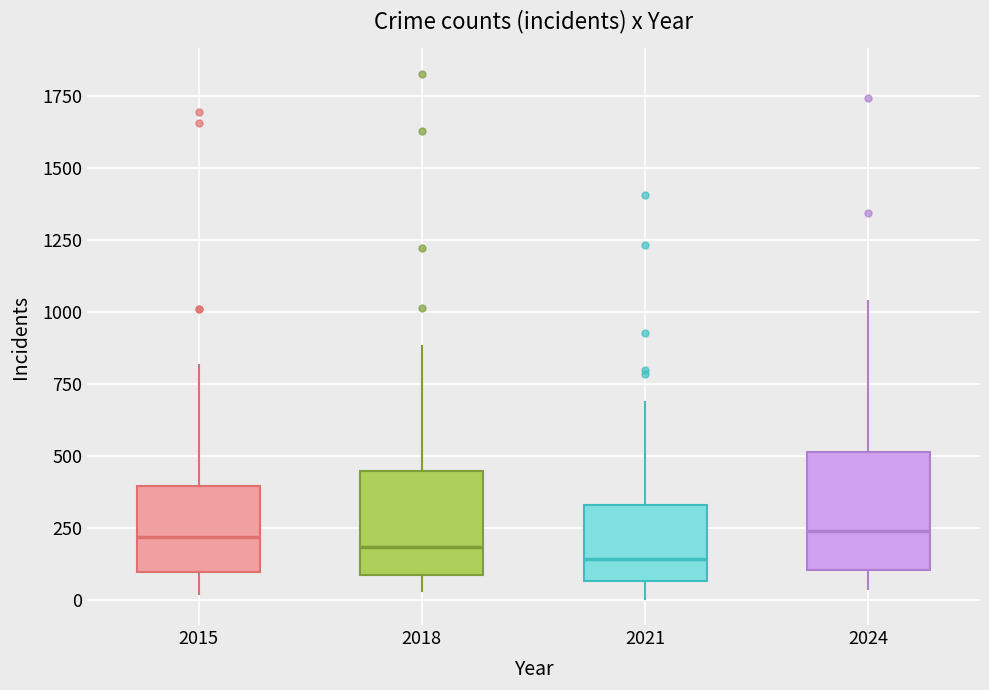

Reading left to right, read every box against the y-axis: the position of its median line, the range the box covers, and the ends of its whiskers. The values are not printed on the chart, so give them approximately, as read against the axis.

2015: median 200, box 100 to 400, whiskers 0 to 800
2018: median 200, box 100 to 450, whiskers 50 to 900
2021: median 150, box 50 to 350, whiskers 0 to 700
2024: median 250, box 100 to 500, whiskers 50 to 1050